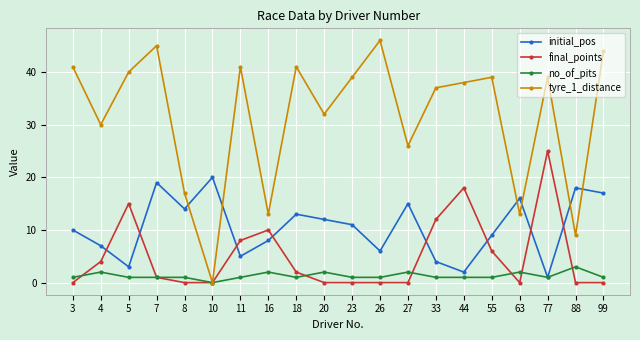

Does the chart have visible grid lines?

Yes